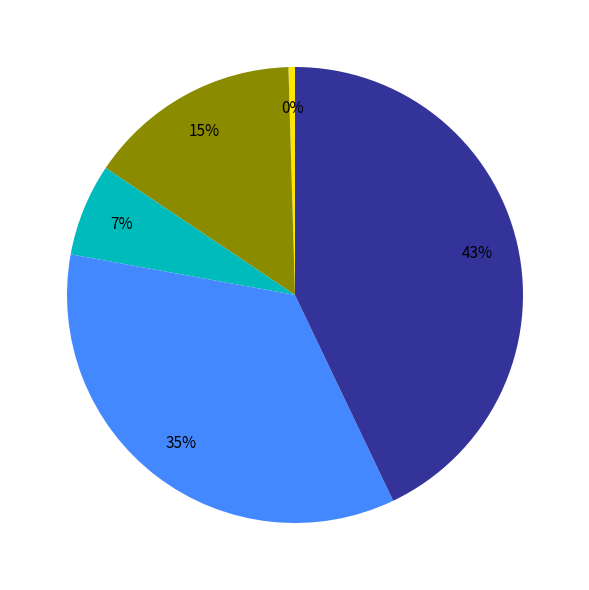

To the nearest percent, what is the average slice percentage?

20%